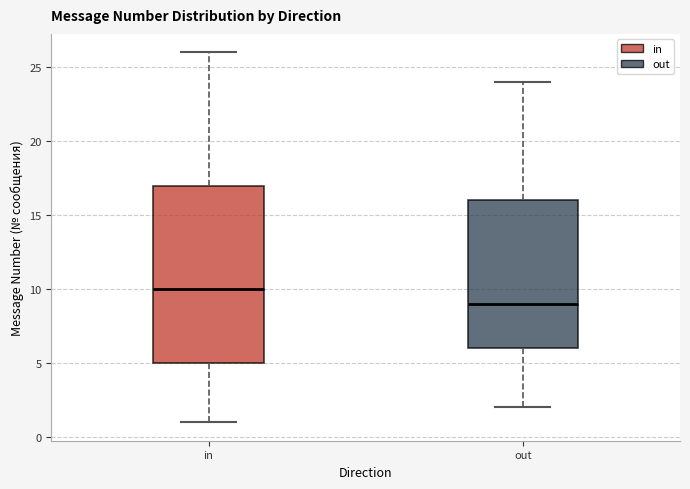

Reading left to right, transcribe this box plot: for each box, give where its median line is, the range the box spans, and where its two whiskers end, as read against the y-axis. The values are not printed on the chart, so give them approximately, as read against the axis.

in: median 10, box 5 to 17, whiskers 1 to 26
out: median 9, box 6 to 16, whiskers 2 to 24